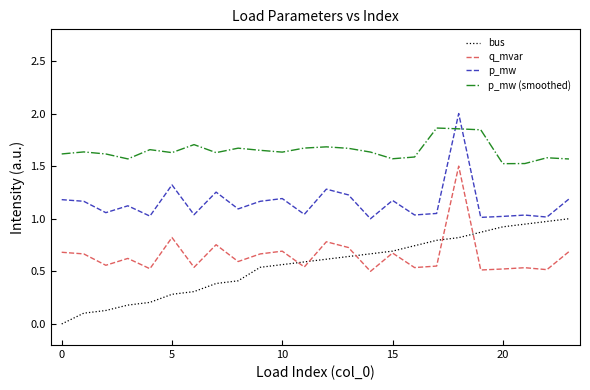

What are all the series names shown in the legend?

bus, q_mvar, p_mw, p_mw (smoothed)